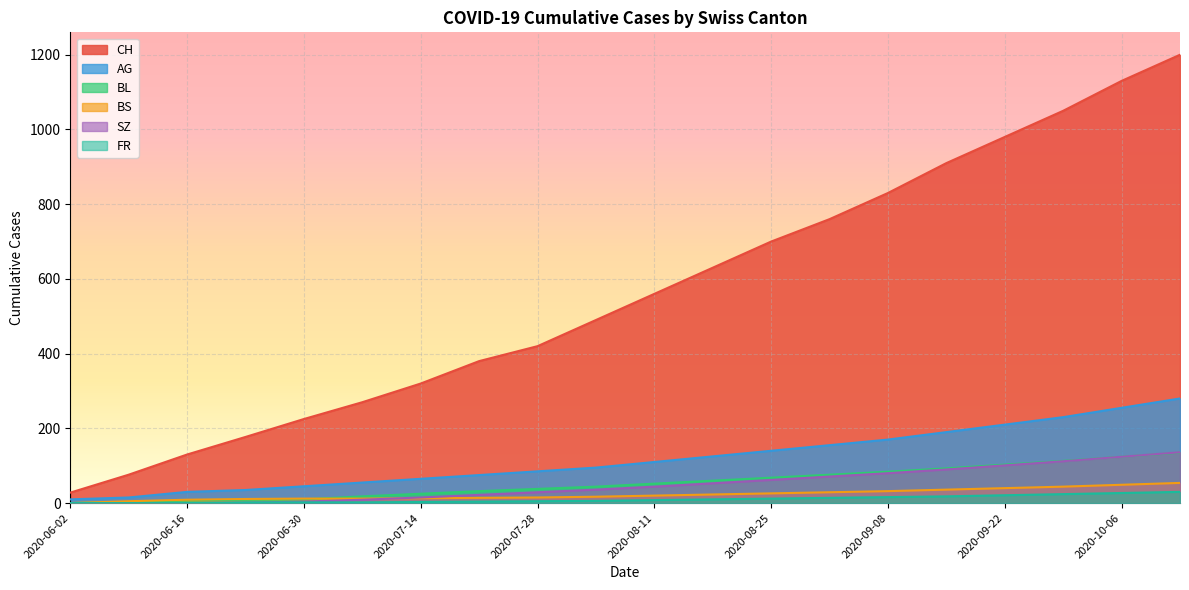

True or false: BS has a value of 74 at 2020-10-06.

False